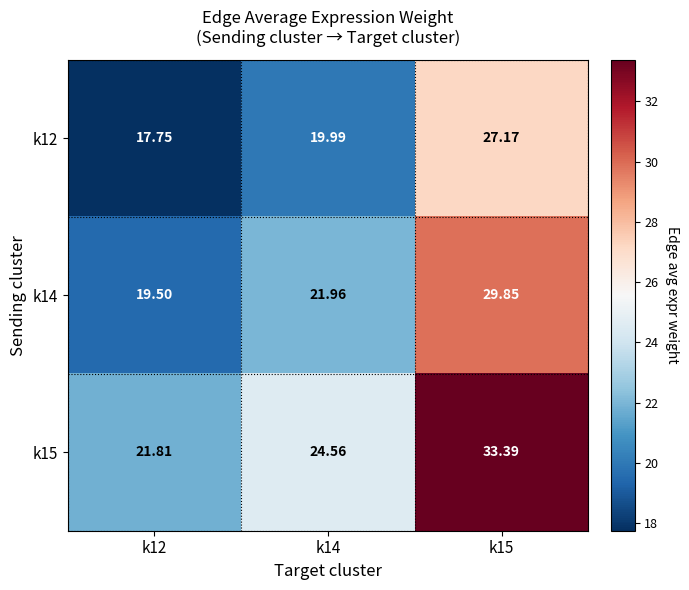

What is the total value across all series at k14?

66.5